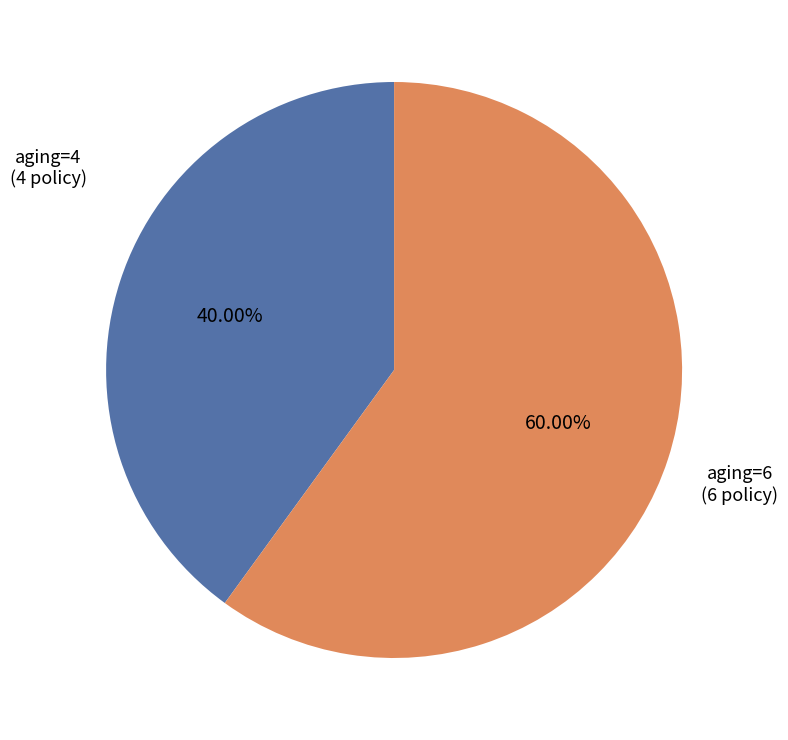

Is there any slice that represents more than half of the pie?

Yes